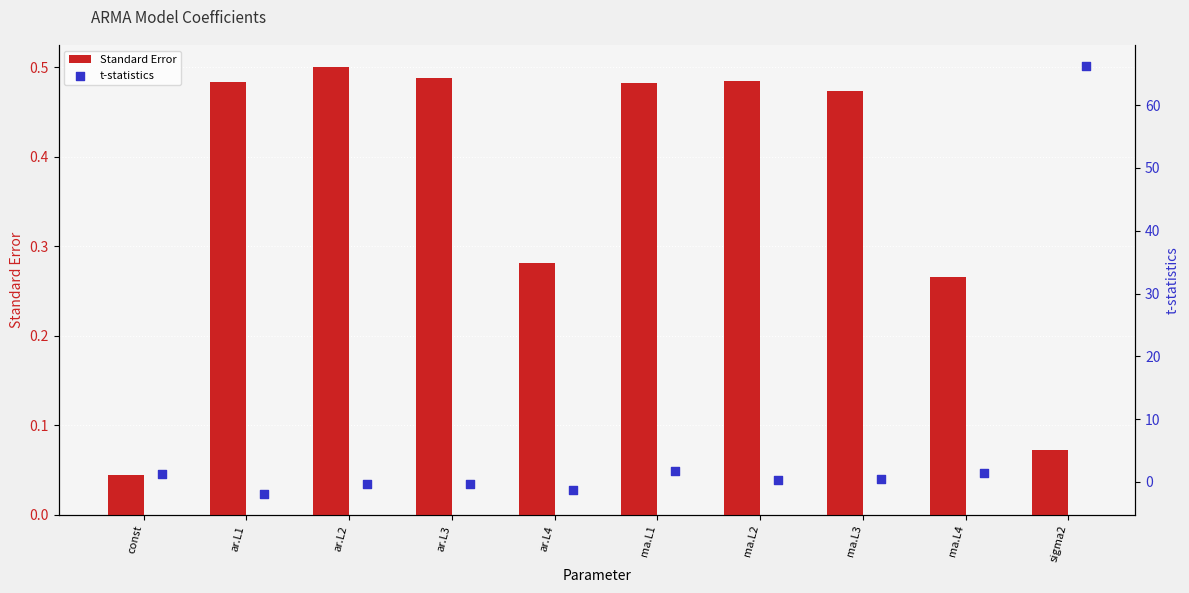

What are all the series names shown in the legend?

Standard Error, t-statistics